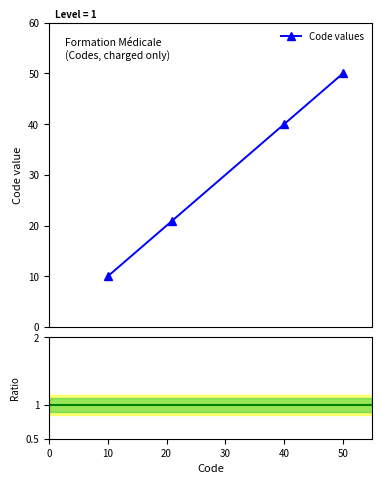

True or false: Code values has more than 0 interior local peaks.

False